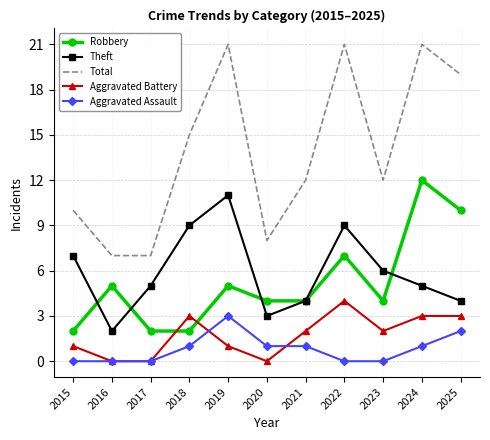

True or false: Total and Aggravated Battery intersect in this chart.

False